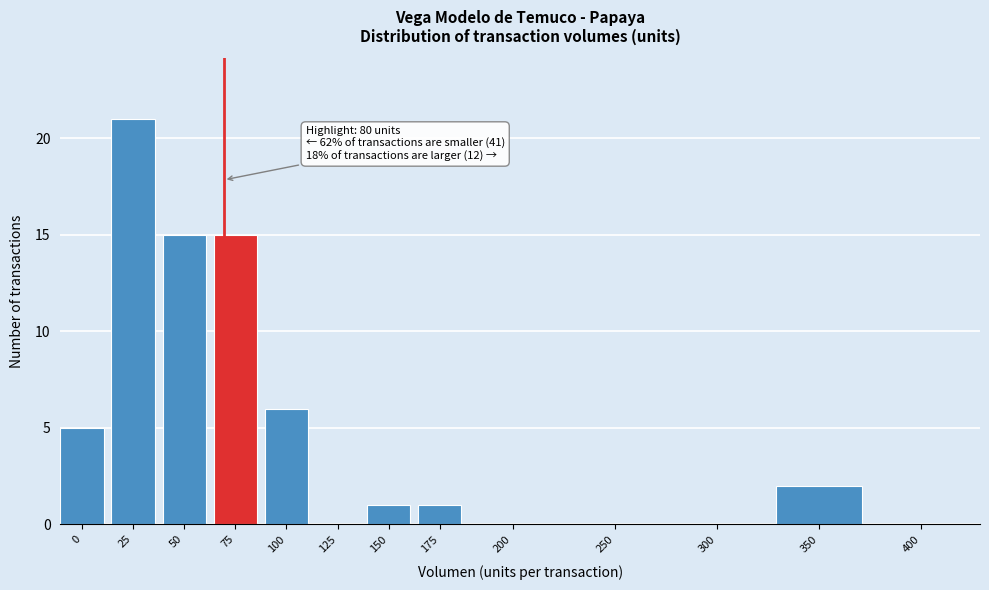

Reading left to right, what are all the values shown in this chart?

0=5	25=21	50=15	75=15	100=6	125=0	150=1	175=1	200=0	250=0	300=0	350=2	400=0